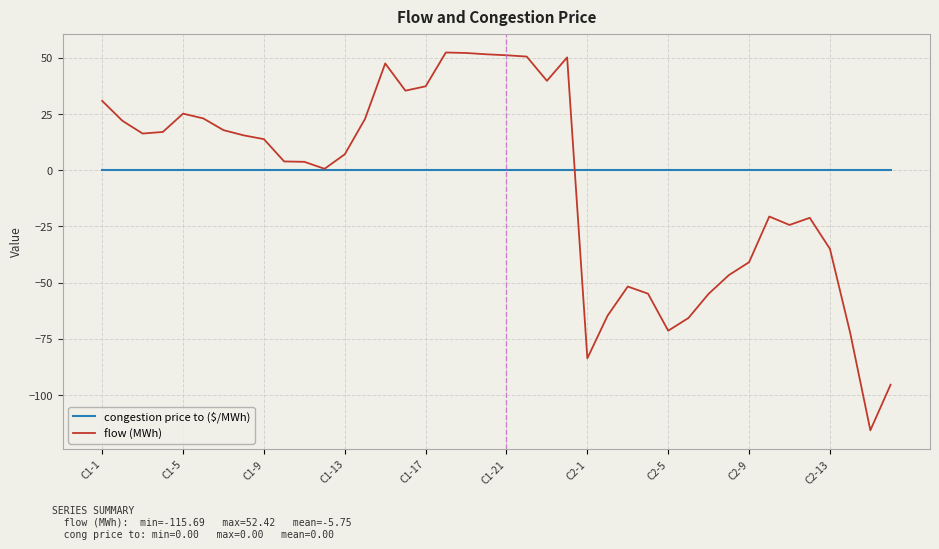

What is the greatest value displayed?

52.4